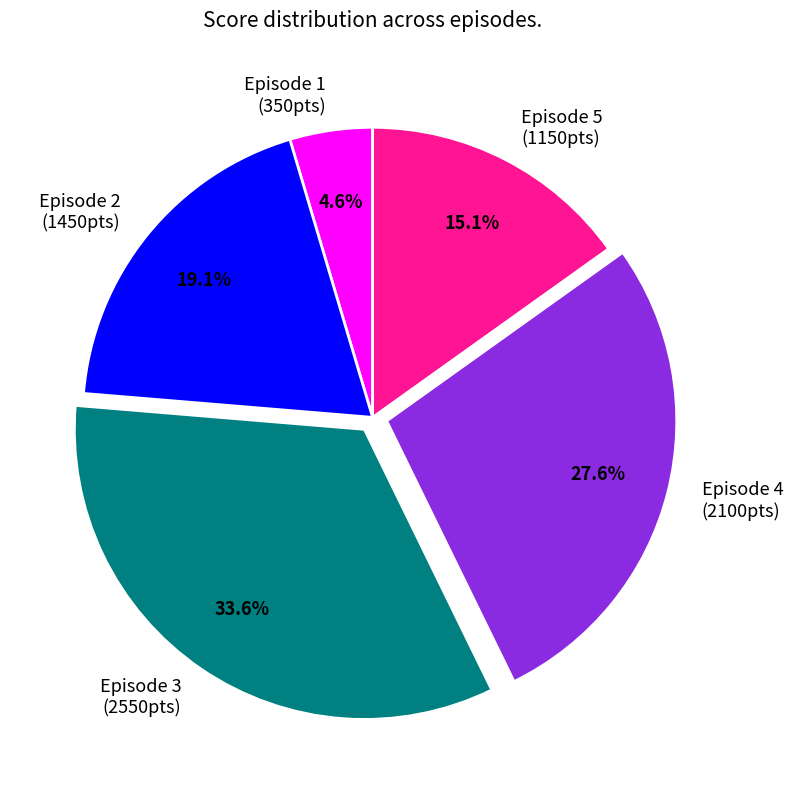

What is the total percentage of Episode 3 and Episode 4?

61.2%